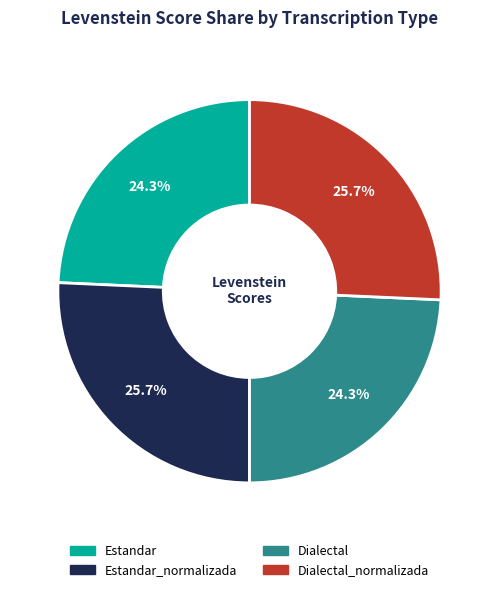

Is there any slice that represents more than half of the pie?

No